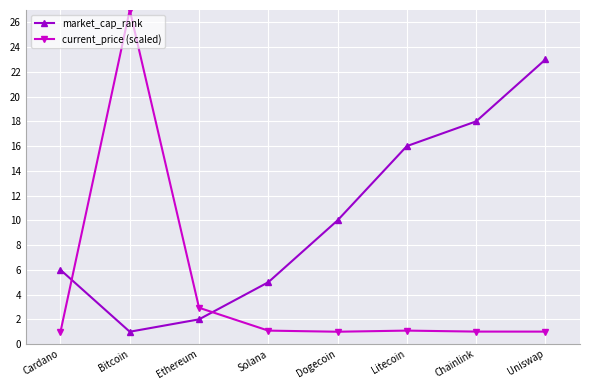

Does the chart have visible grid lines?

Yes